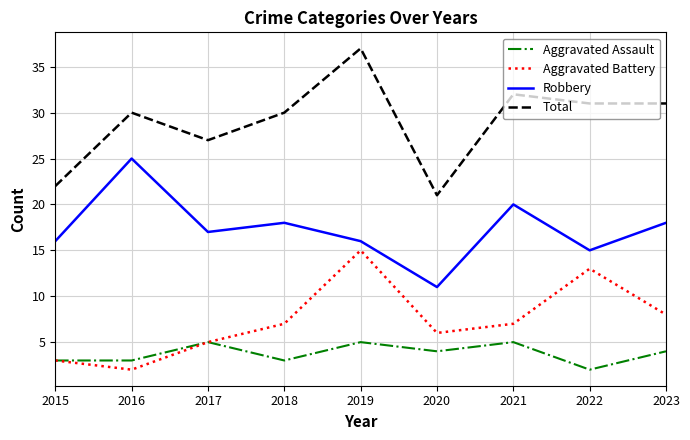

The Aggravated Assault series shows 3 at 2019. True or false?

False